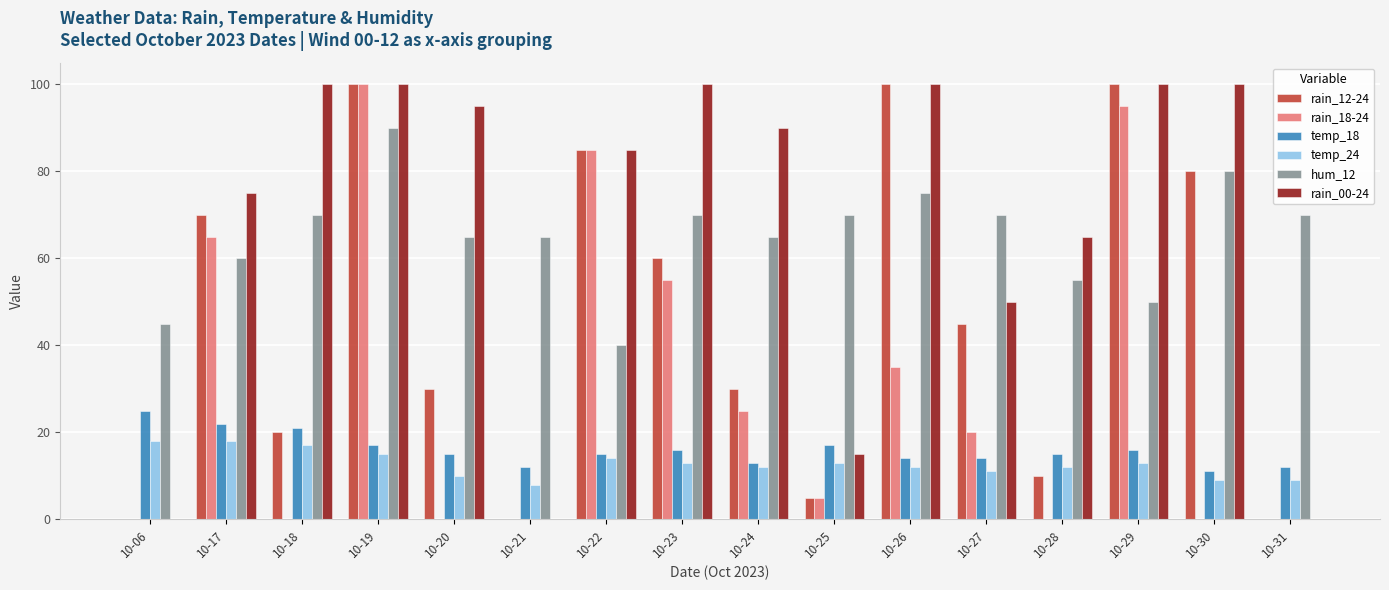

At which category is the sum across all series the highest?

10-19